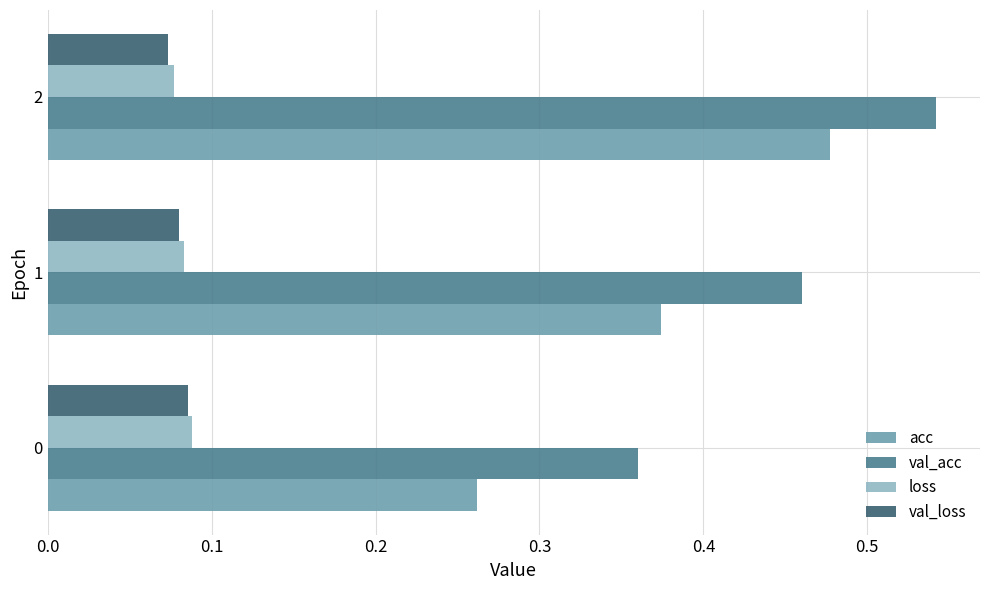

Count the val_acc values in the range 0 to 1.

3